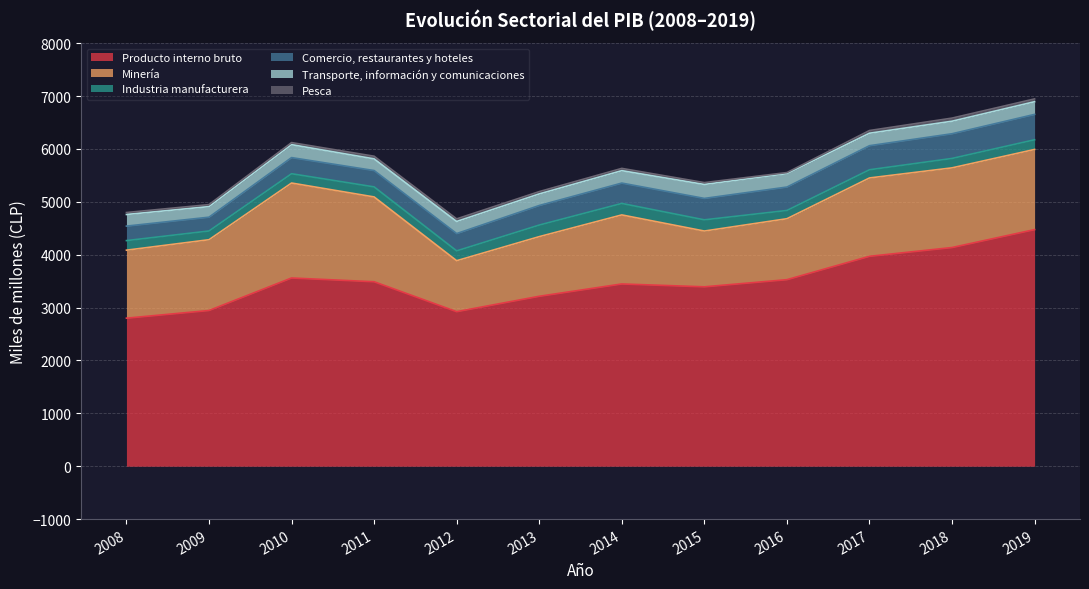

What is the approximate value of Industria manufacturera at 2019, to the nearest 10?

180